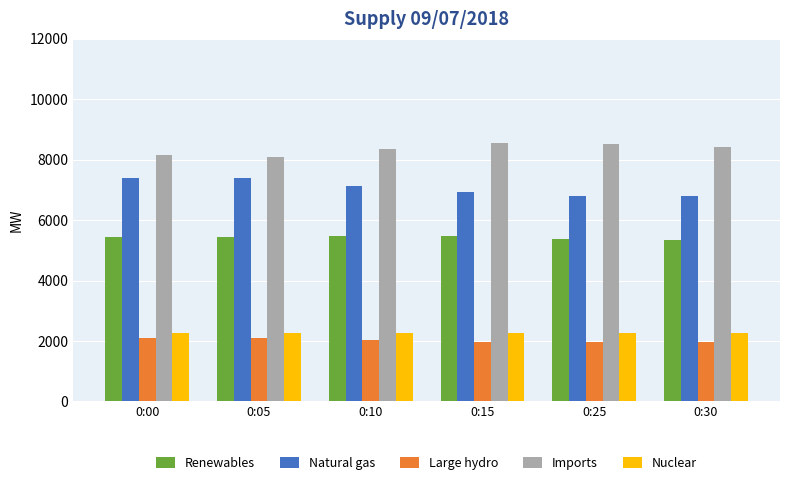

Which series has the largest total across all categories?

Imports